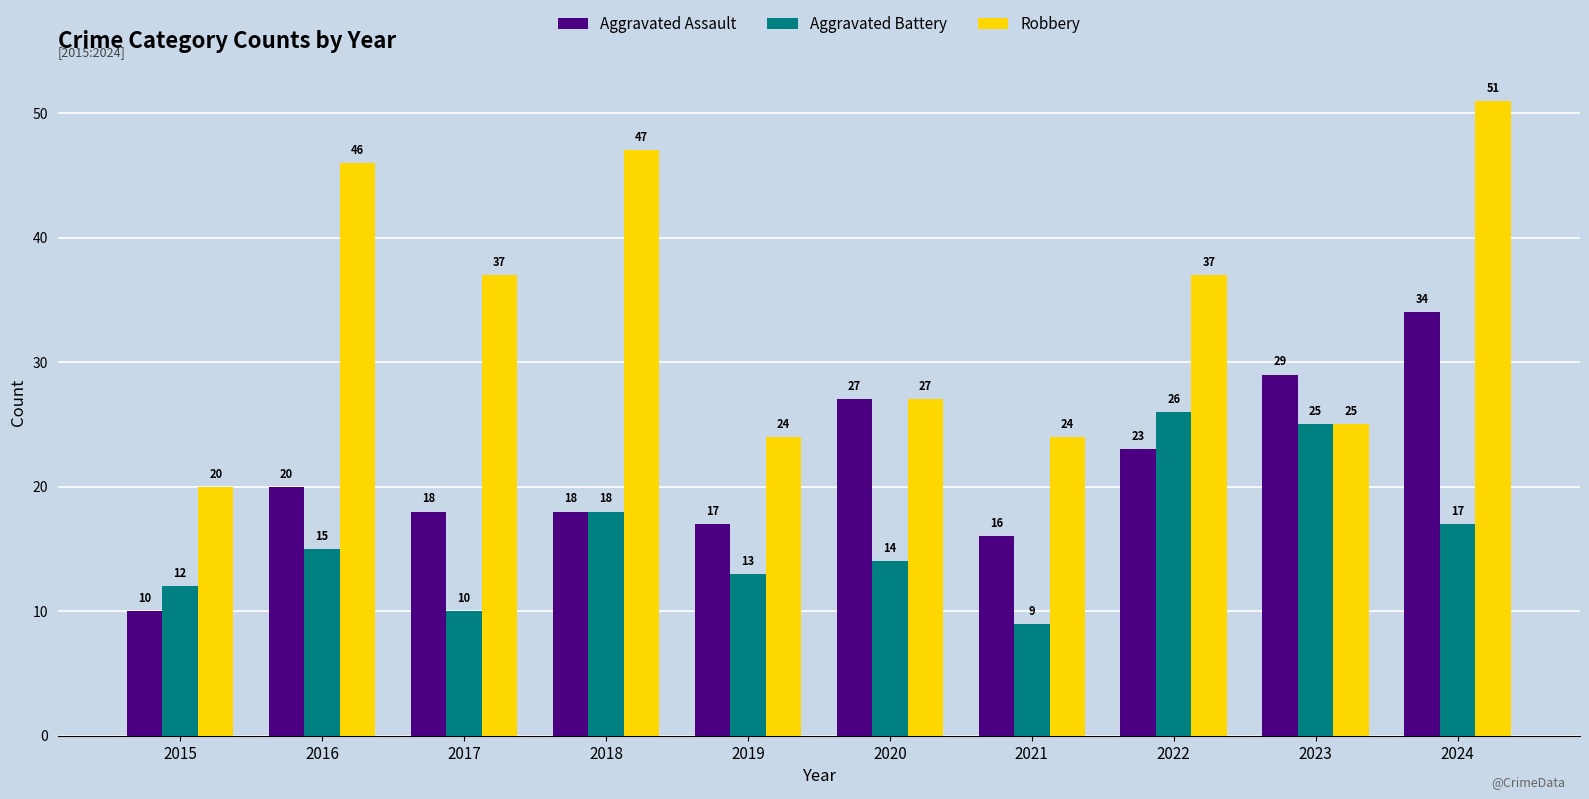

What is the highest value of the Aggravated Battery series?

26